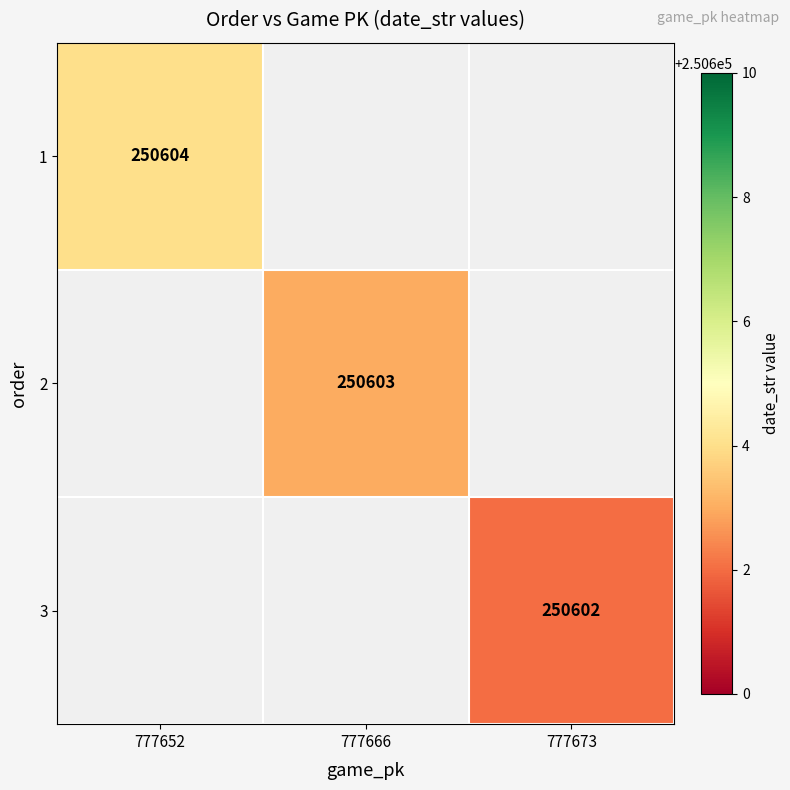

The 1 series shows 250604 at 777652. True or false?

True